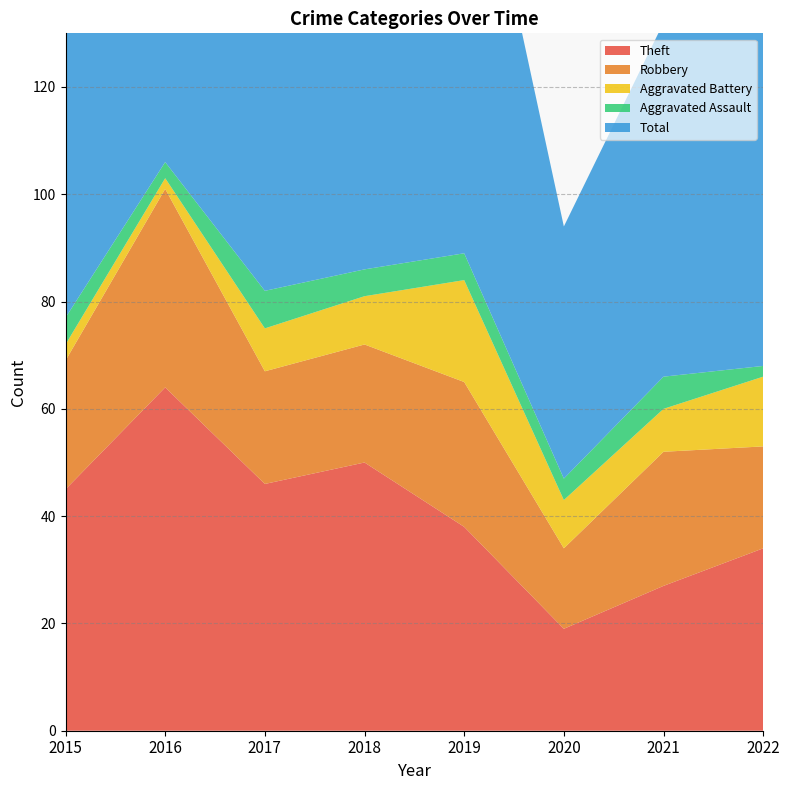

Reading right to left, list all the values displayed in this chart.

Theft: 2022=34	2021=27	2020=19	2019=38	2018=50	2017=46	2016=64	2015=45
Robbery: 2022=19	2021=25	2020=15	2019=27	2018=22	2017=21	2016=37	2015=24
Aggravated Battery: 2022=13	2021=8	2020=9	2019=19	2018=9	2017=8	2016=2	2015=3
Aggravated Assault: 2022=2	2021=6	2020=4	2019=5	2018=5	2017=7	2016=3	2015=5
Total: 2022=70	2021=66	2020=47	2019=91	2018=88	2017=82	2016=106	2015=77